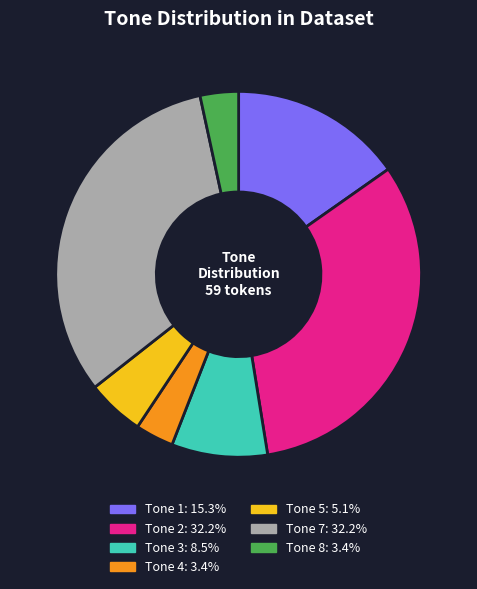

How many slices are in this pie chart?

7